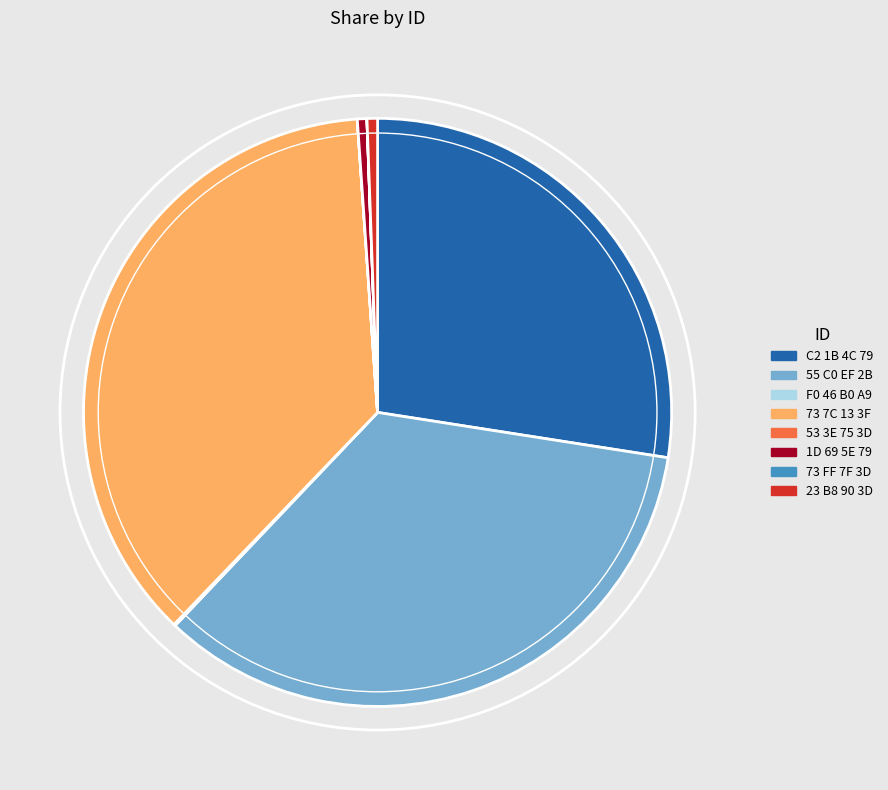

Combined, do C2 1B 4C 79 and 1D 69 5E 79 account for over 50%?

No